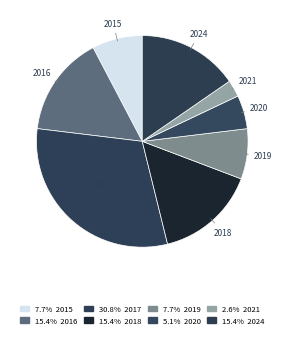

Which category has the smallest portion of the pie?

2021